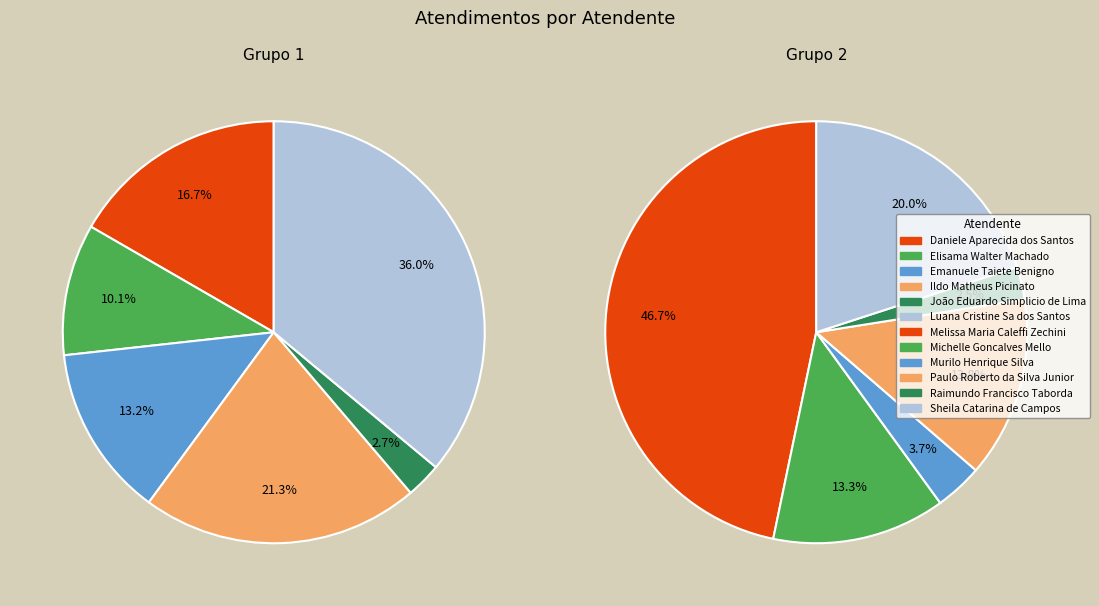

Count the number of slices in the pie.

12